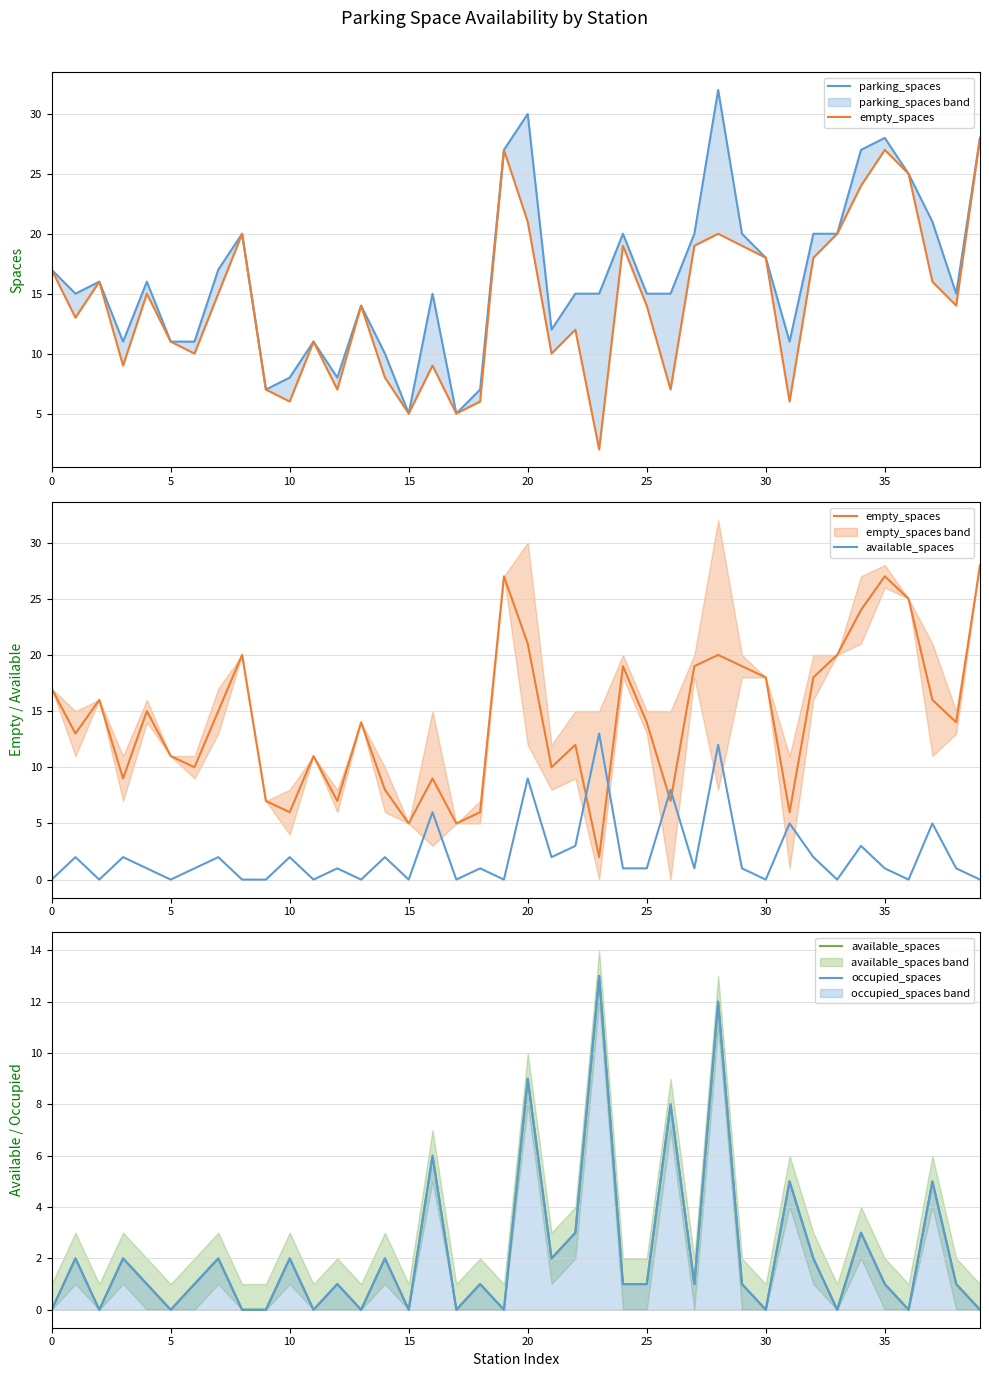

Is it true that occupied_spaces equals 1 at 35?

True